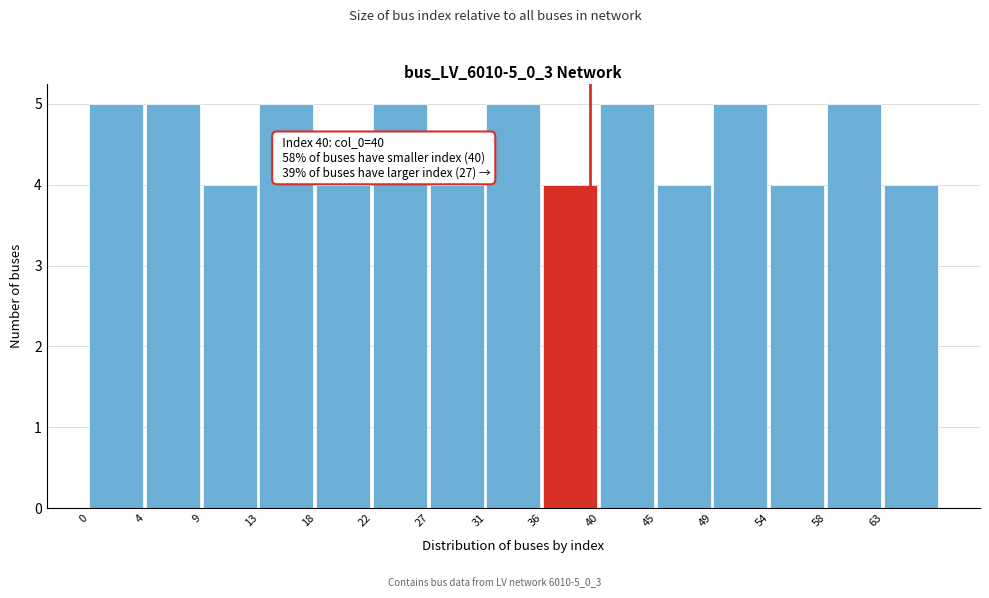

Reading left to right, extract all data points from this chart.

0=5	4=5	9=4	13=5	18=4	22=5	27=4	31=5	36=4	40=5	45=4	49=5	54=4	58=5	63=4